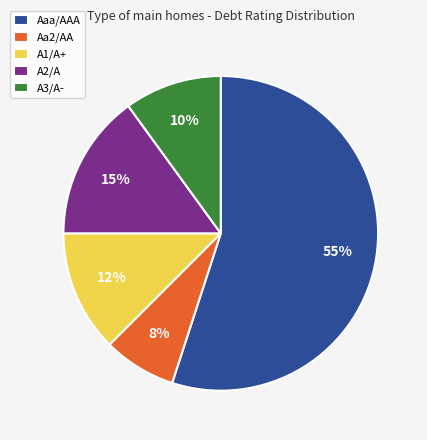

To the nearest percent, what is the combined percentage of A3/A- and A2/A?

25%